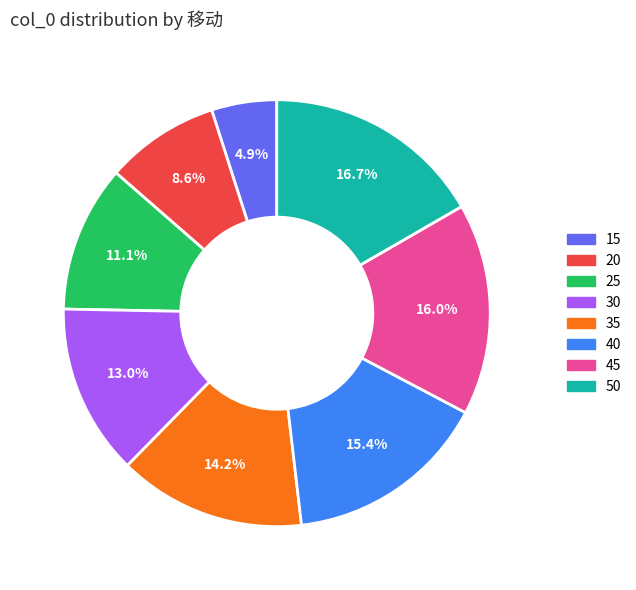

Approximately how many times larger is the value at 50 compared to 25?

1.5